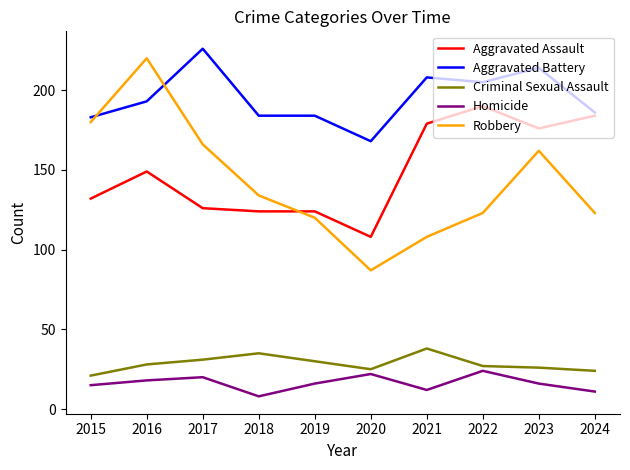

The value of Homicide at 2018 is 8. True or false?

True